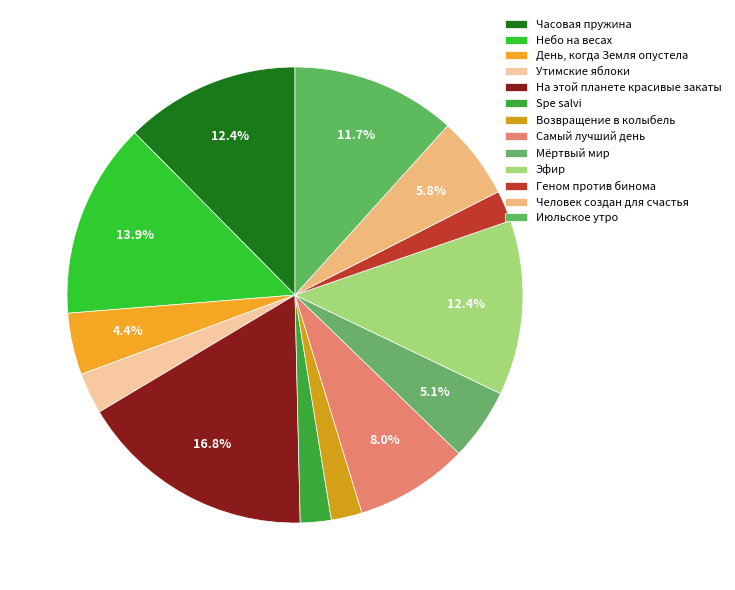

True or false: День, когда Земля опустела accounts for 1% of the total.

False